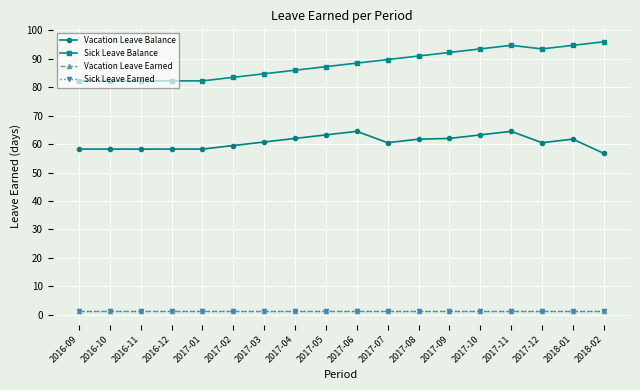

Reading right to left, list all the values displayed in this chart.

Vacation Leave Balance: 56.8	61.8	60.5	64.5	63.2	62.0	61.8	60.5	64.5	63.2	62.0	60.8	59.5	58.2	58.2	58.2	58.2	58.2
Sick Leave Balance: 96.0	94.8	93.5	94.8	93.5	92.2	91.0	89.8	88.5	87.2	86.0	84.8	83.5	82.2	82.2	82.2	82.2	82.2
Vacation Leave Earned: 1.2	1.2	1.2	1.2	1.2	1.2	1.2	1.2	1.2	1.2	1.2	1.2	1.2	1.2	1.2	1.2	1.2	1.2
Sick Leave Earned: 1.2	1.2	1.2	1.2	1.2	1.2	1.2	1.2	1.2	1.2	1.2	1.2	1.2	1.2	1.2	1.2	1.2	1.2